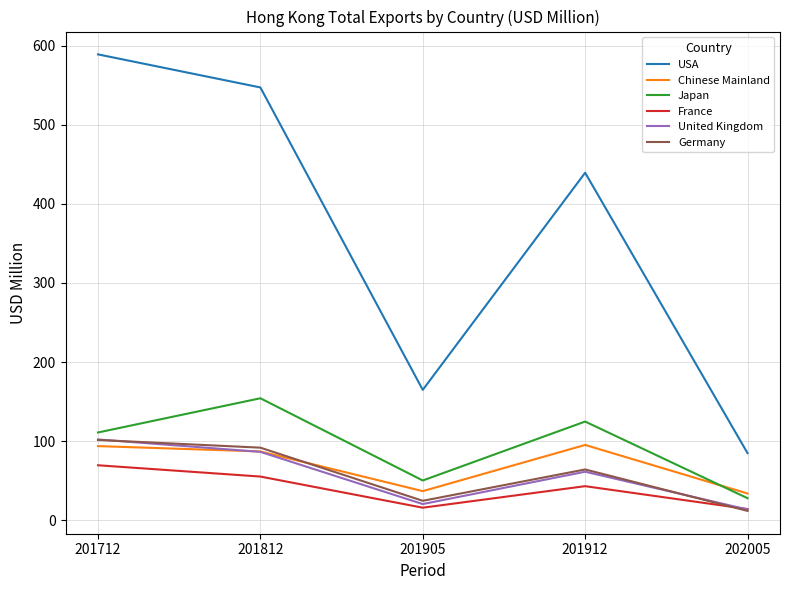

What is the minimum value shown in the chart?

11.8